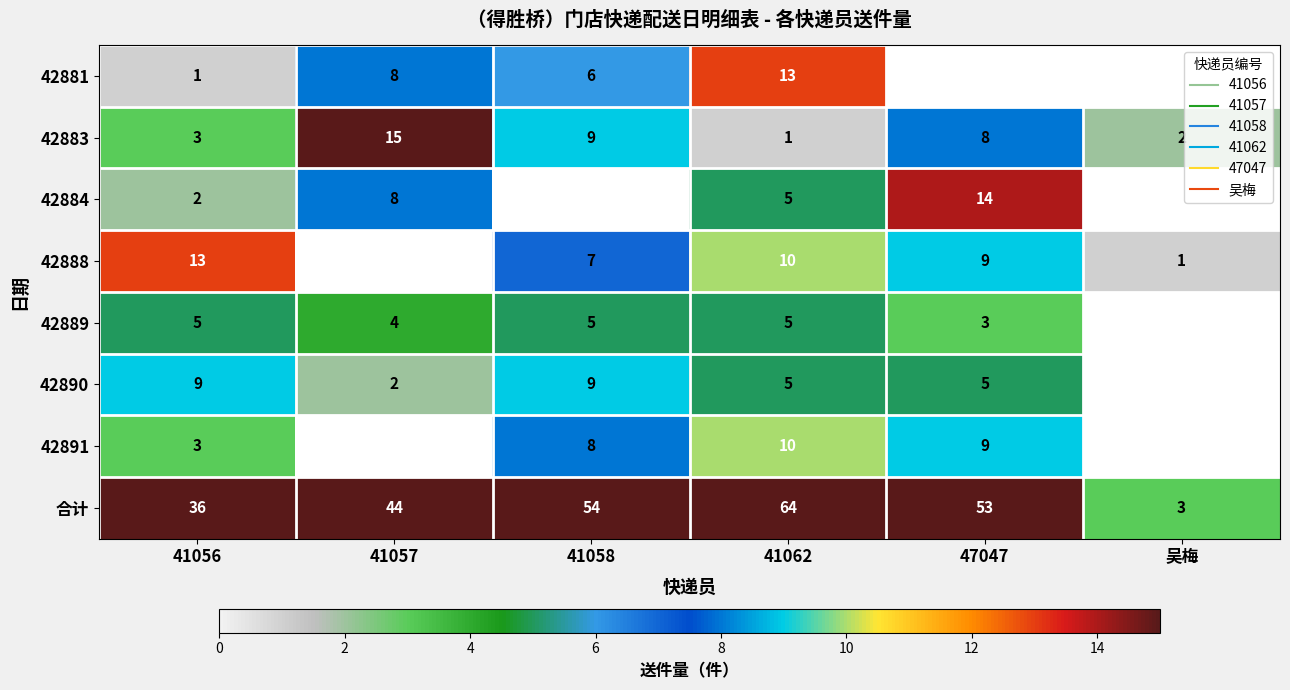

At which category does the chart reach its minimum across all series?

41056